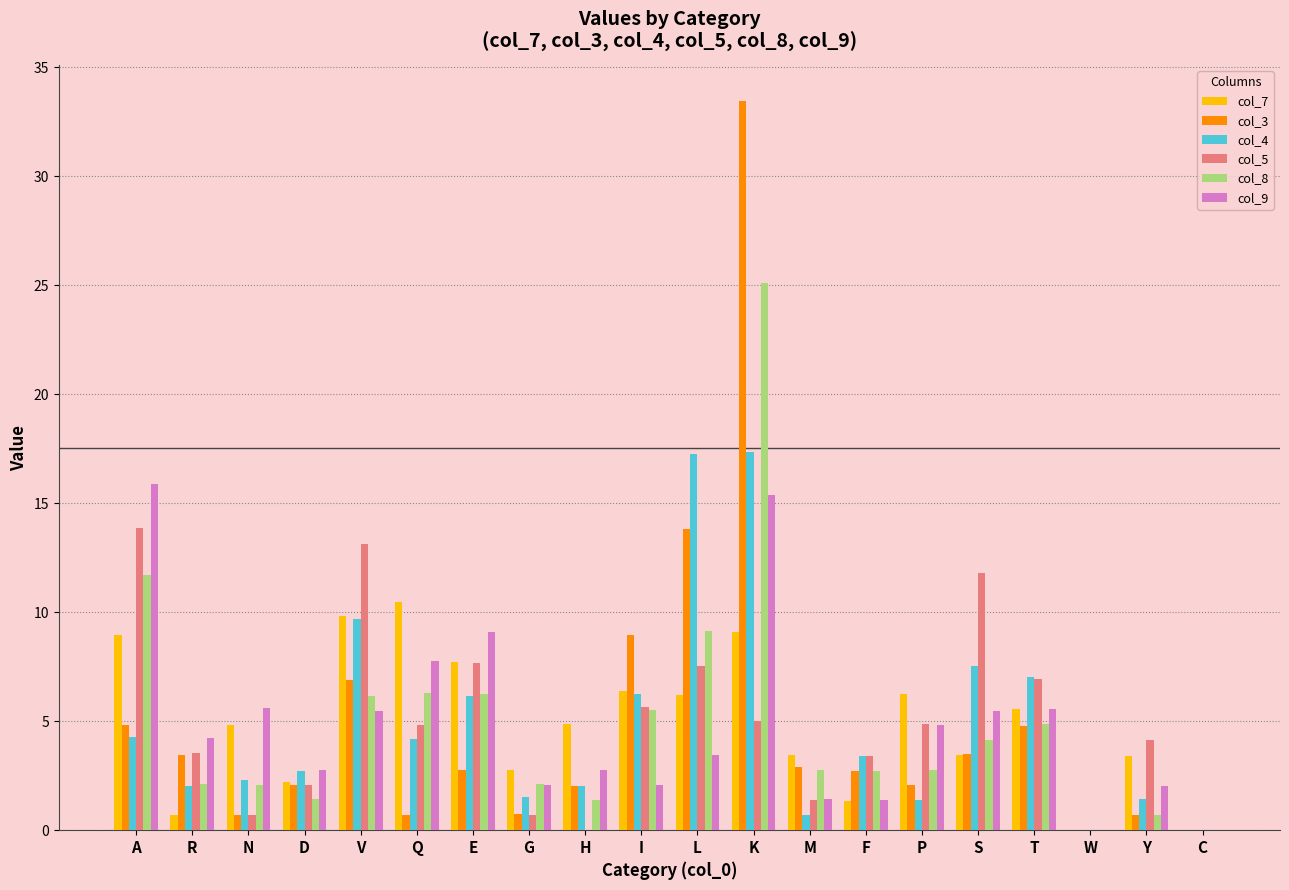

How many distinct data groups are displayed?

6